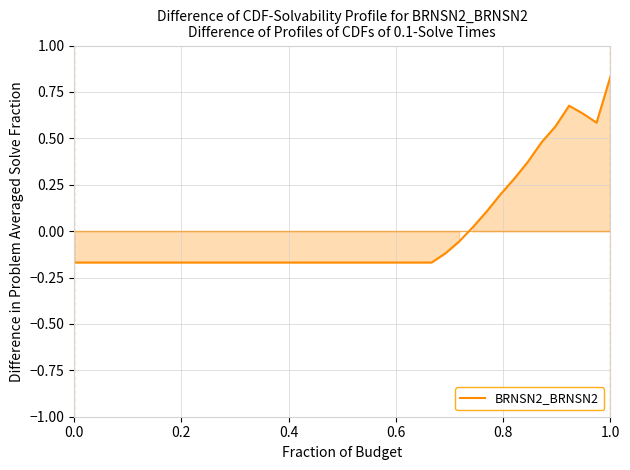

How many values are below zero?

29